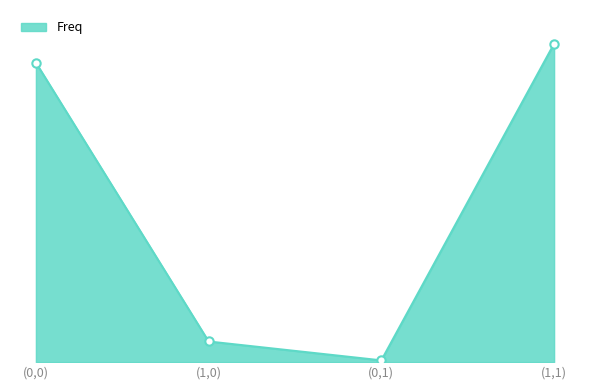

Rank the categories by value from highest to lowest.

(1,1), (0,0), (1,0), (0,1)